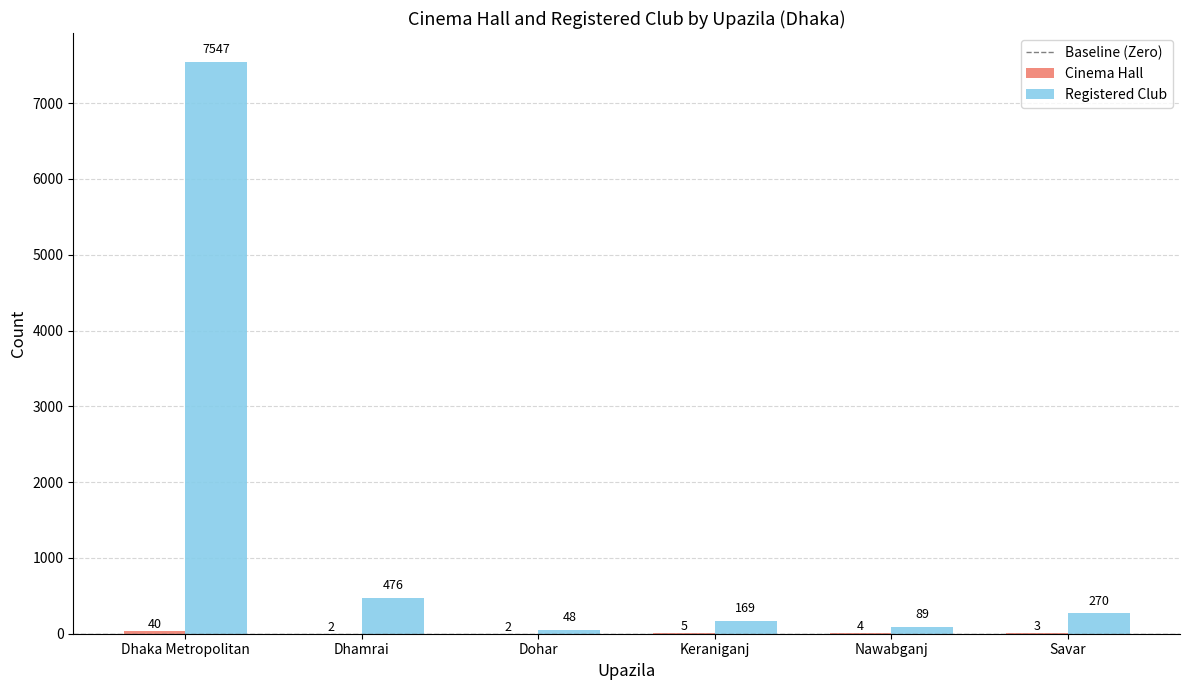

What is the total value across all series at Dhamrai?

478